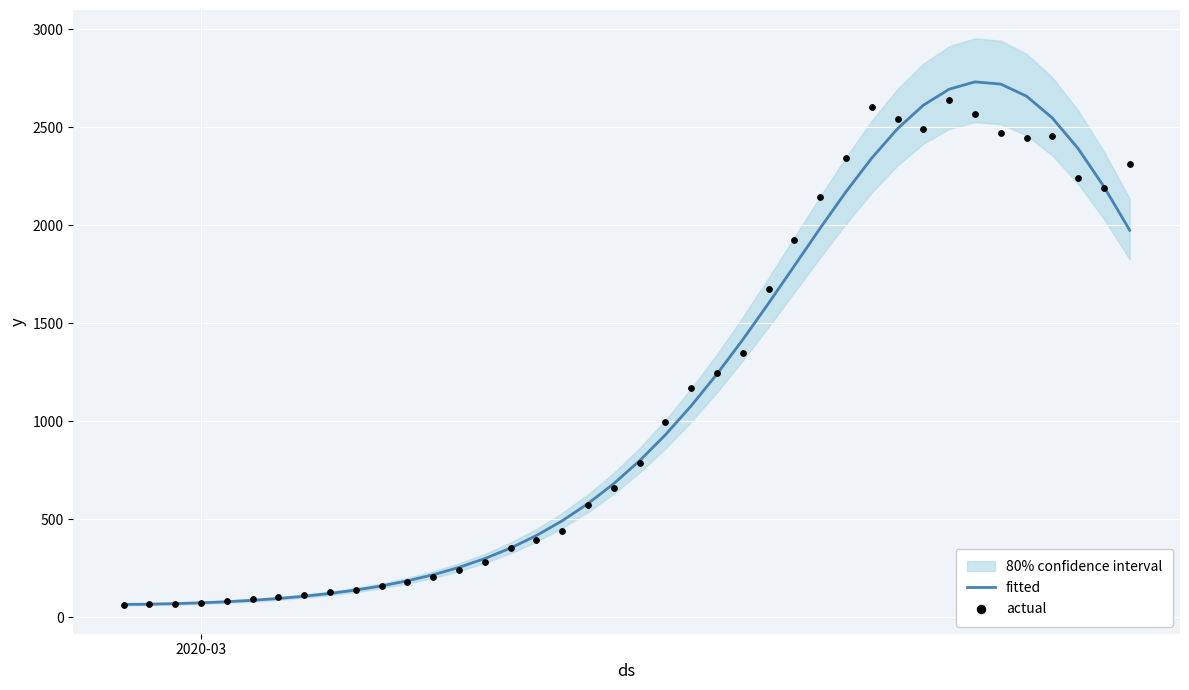

Is the value of actual at 23 greater than the value of fitted at 15?

Yes